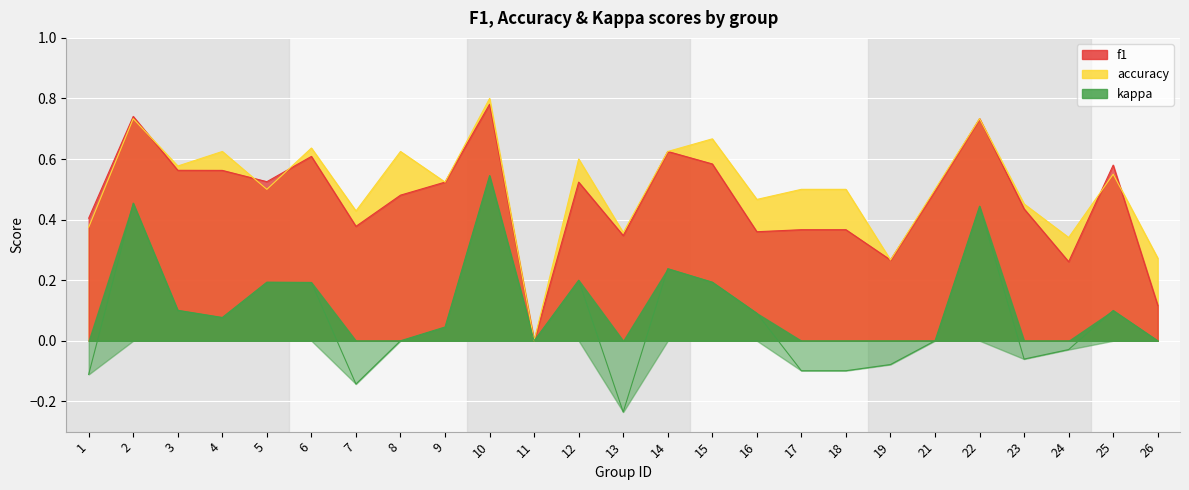

Reading left to right, what are all the values shown in this chart?

f1: 0.4	0.7	0.6	0.6	0.5	0.6	0.4	0.5	0.5	0.8	0.0	0.5	0.3	0.6	0.6	0.4	0.4	0.4	0.3	0.5	0.7	0.4	0.3	0.6	0.1
accuracy: 0.4	0.7	0.6	0.6	0.5	0.6	0.4	0.6	0.5	0.8	0.0	0.6	0.4	0.6	0.7	0.5	0.5	0.5	0.3	0.5	0.7	0.5	0.3	0.6	0.3
kappa: -0.1	0.5	0.1	0.1	0.2	0.2	-0.1	0.0	0.0	0.5	0.0	0.2	-0.2	0.2	0.2	0.1	-0.1	-0.1	-0.1	0.0	0.4	-0.1	-0.0	0.1	0.0